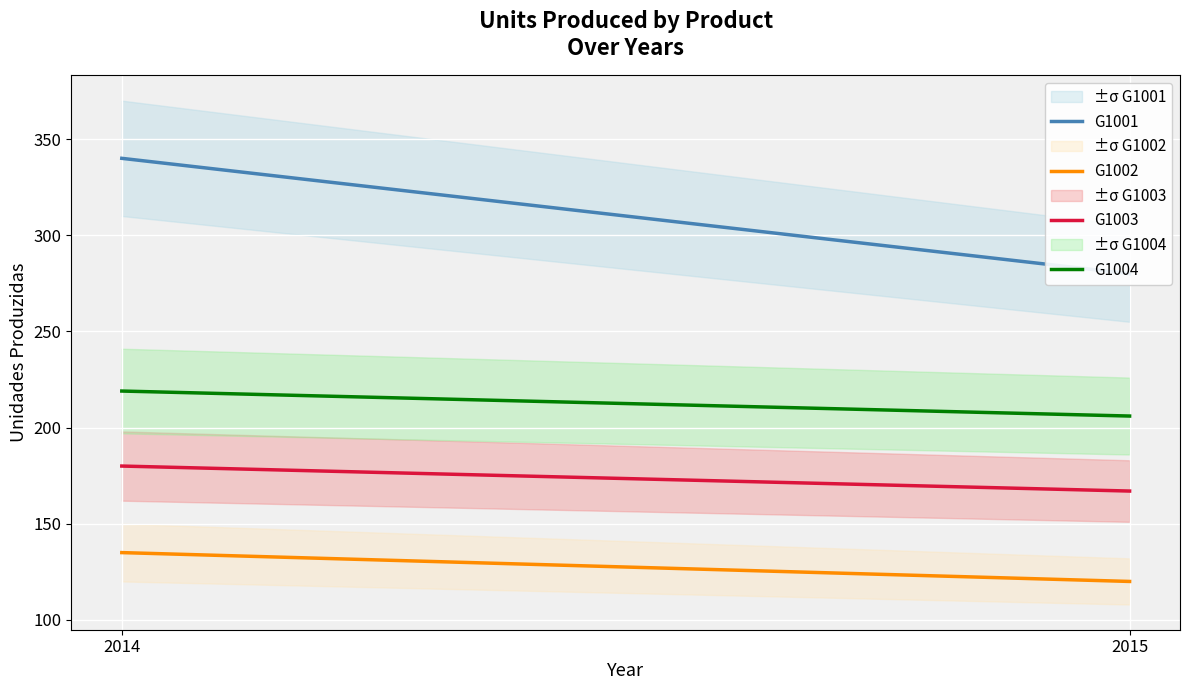

The value of G1001 at 2015 is 280. True or false?

True